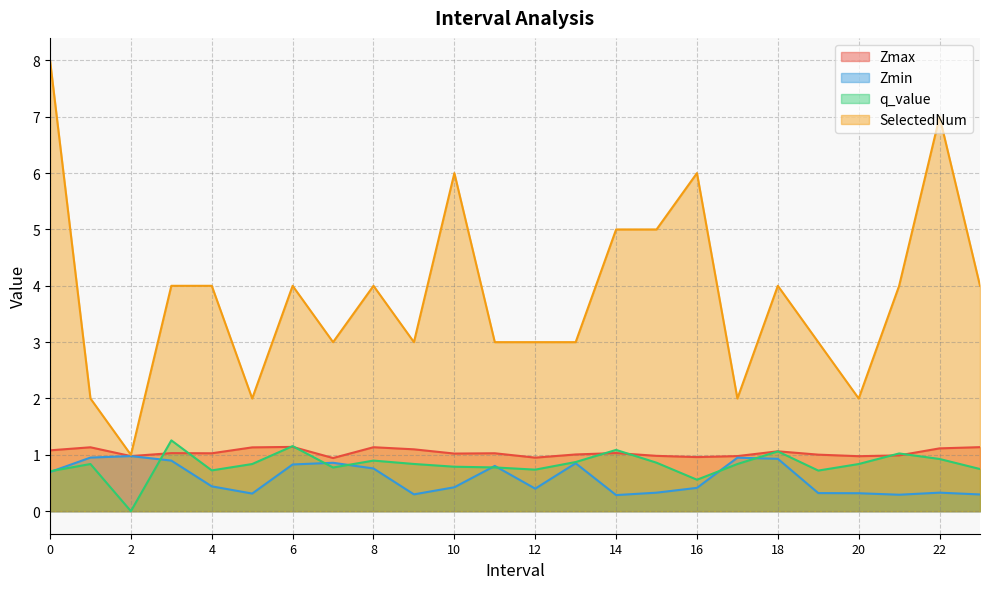

True or false: SelectedNum and Zmax intersect in this chart.

False